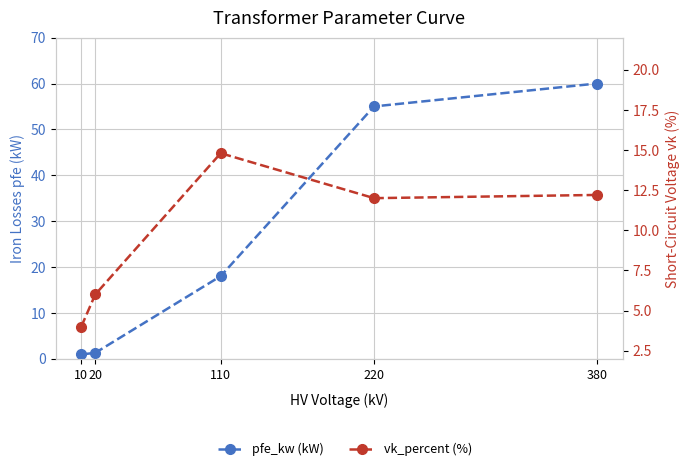

The pfe_kw (kW) series shows 55.0 at 220. True or false?

True